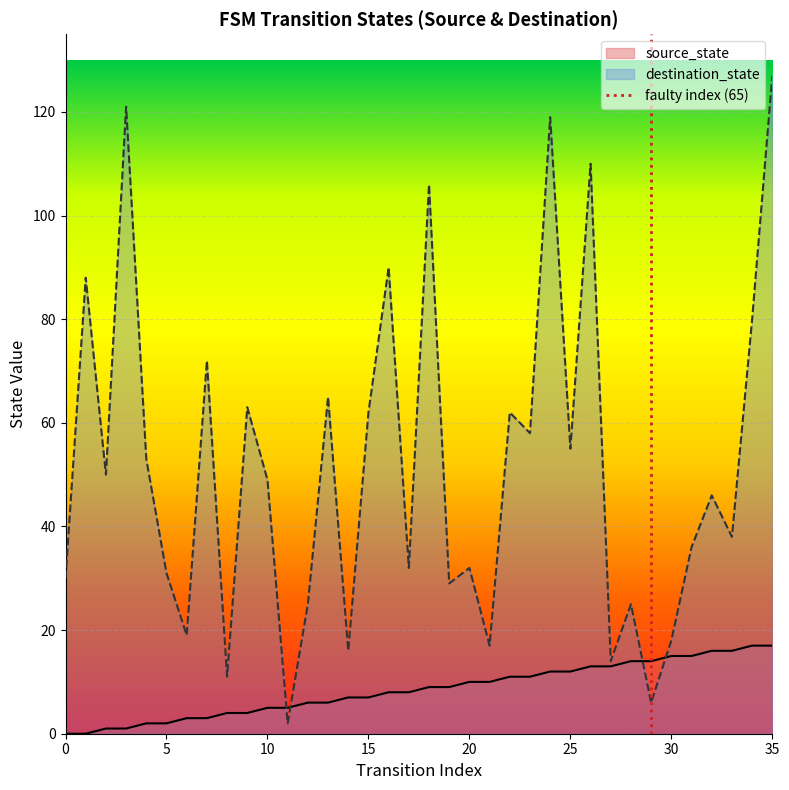

What is the value of the destination_state point at the 15th from the left?

16